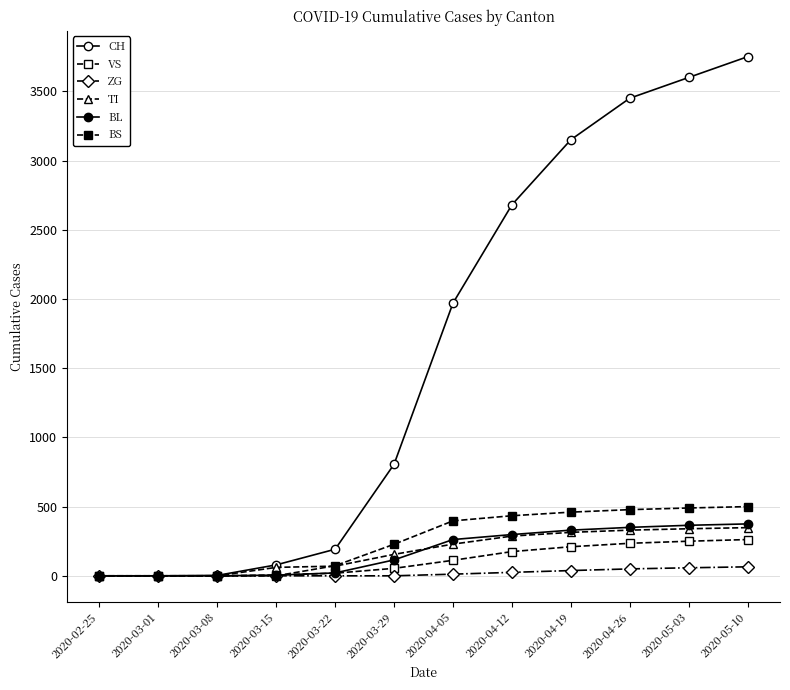

How many lines are shown in the chart?

6